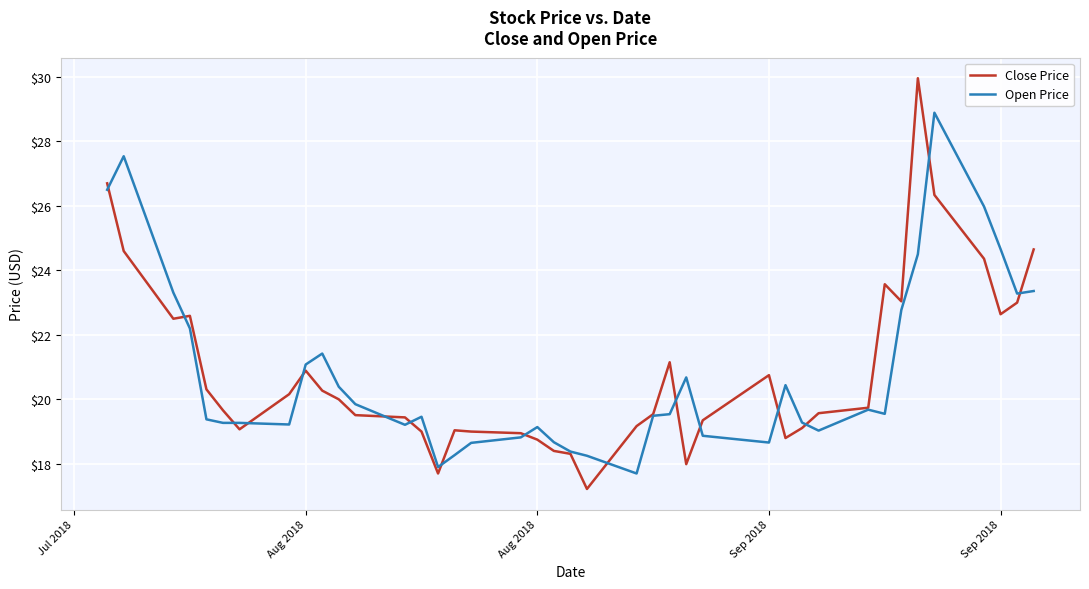

Rank the series by their maximum value, from highest to lowest.

Close Price, Open Price